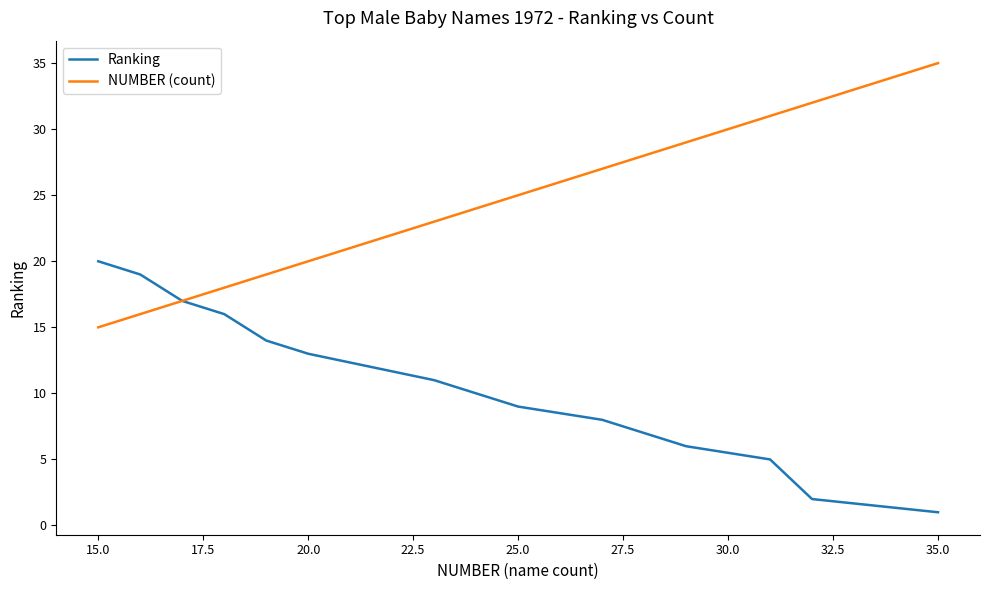

What is the minimum value shown in the chart?

1